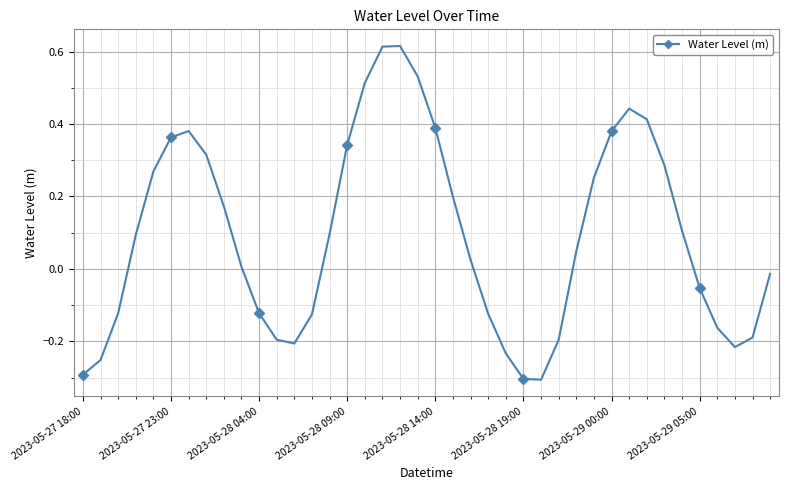

What is the difference between the maximum and minimum values?

0.9